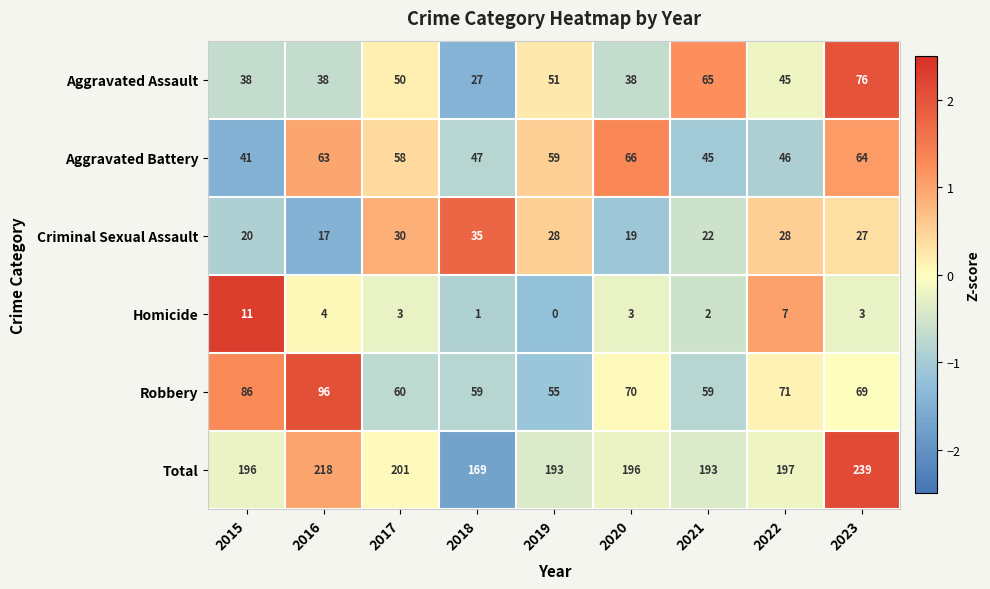

How many data points in Robbery are less than 69?

4